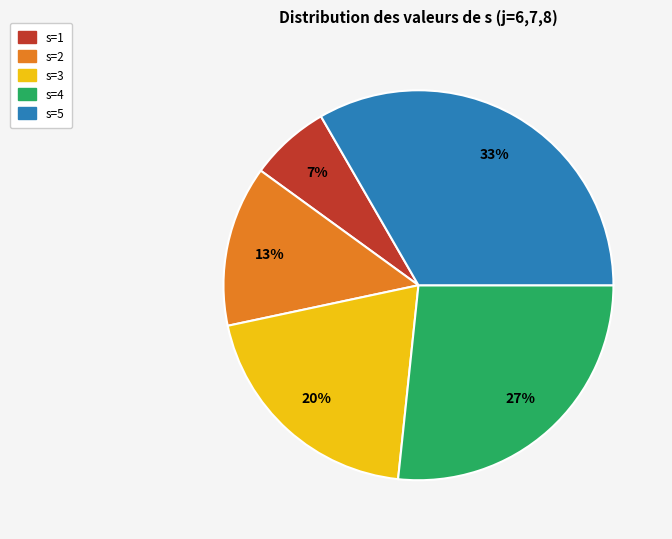

What is the smallest slice in the pie chart?

s=1